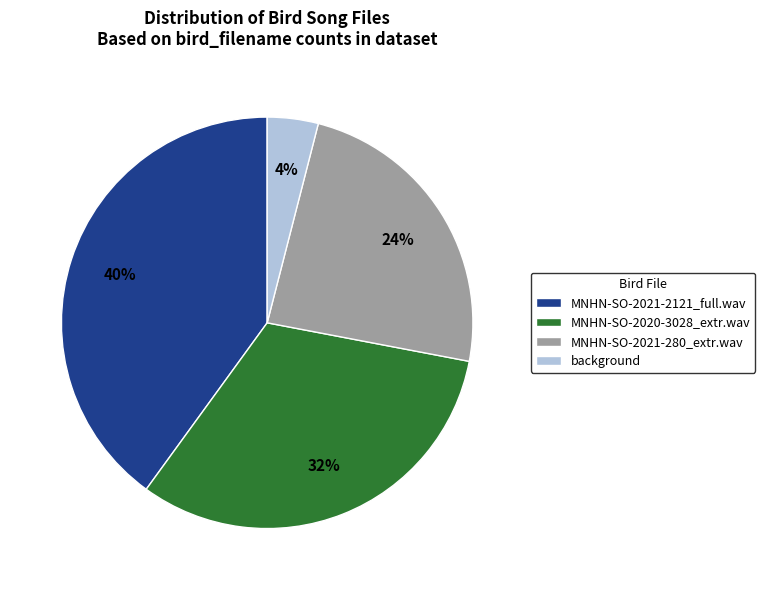

Approximately how many times larger is the value at background compared to MNHN-SO-2020-3028_extr.wav?

0.1